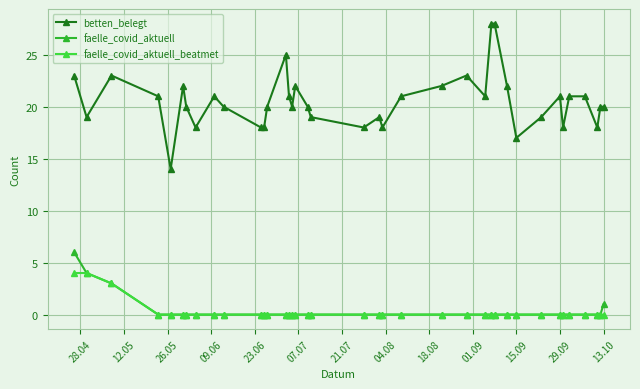

What is the difference between the second highest and minimum values in the faelle_covid_aktuell series?

4